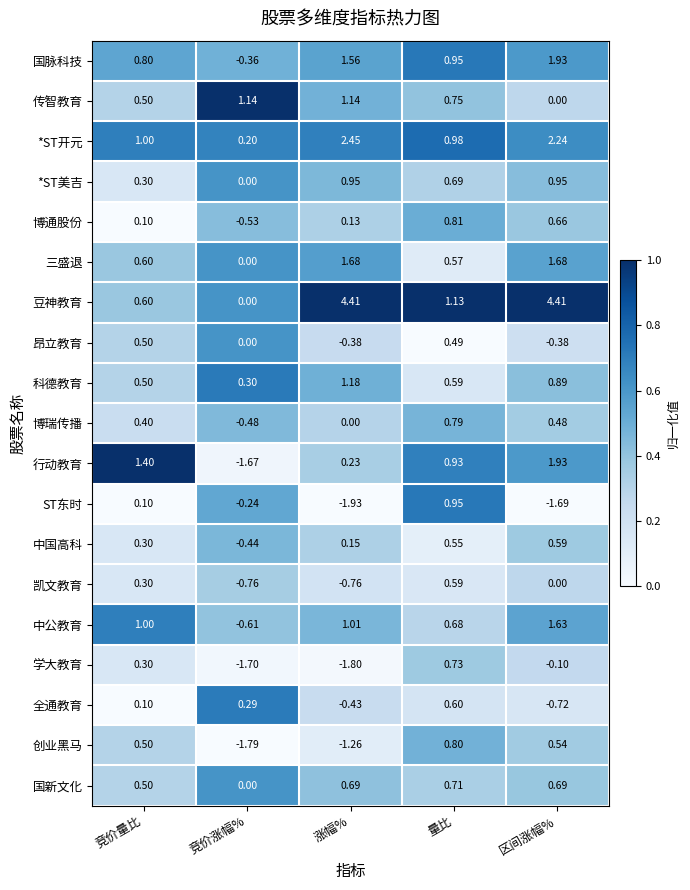

At which label does 国新文化 reach its minimum?

竞价涨幅%